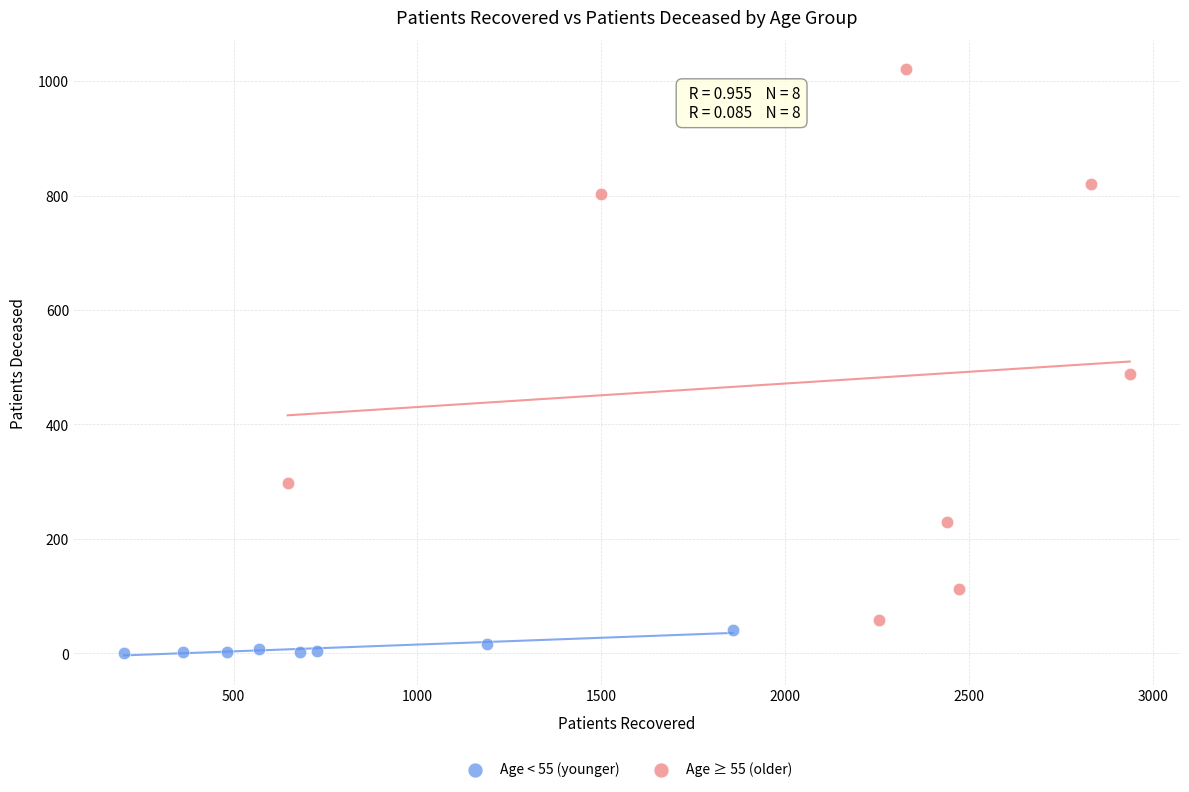

Which series contains the lowest Y value?

Age < 55 (younger)